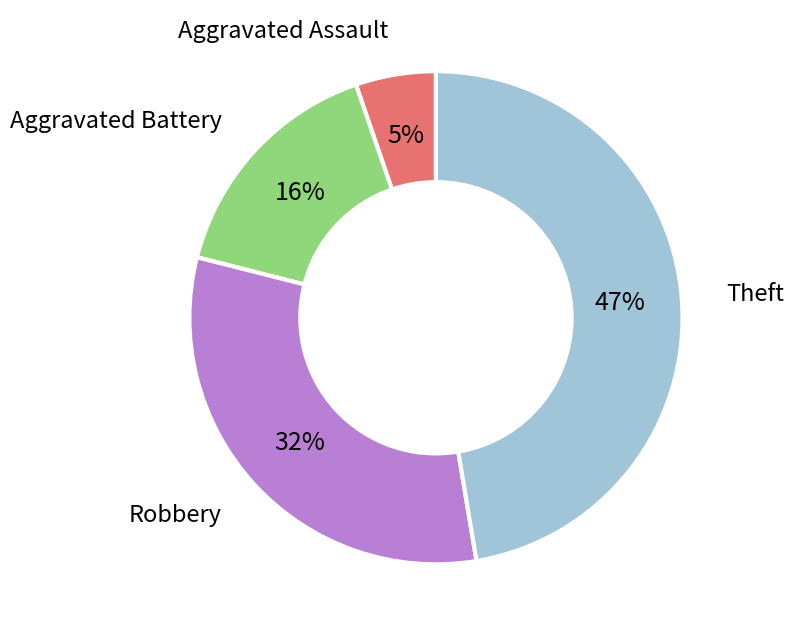

Is Aggravated Battery the majority of the pie?

No